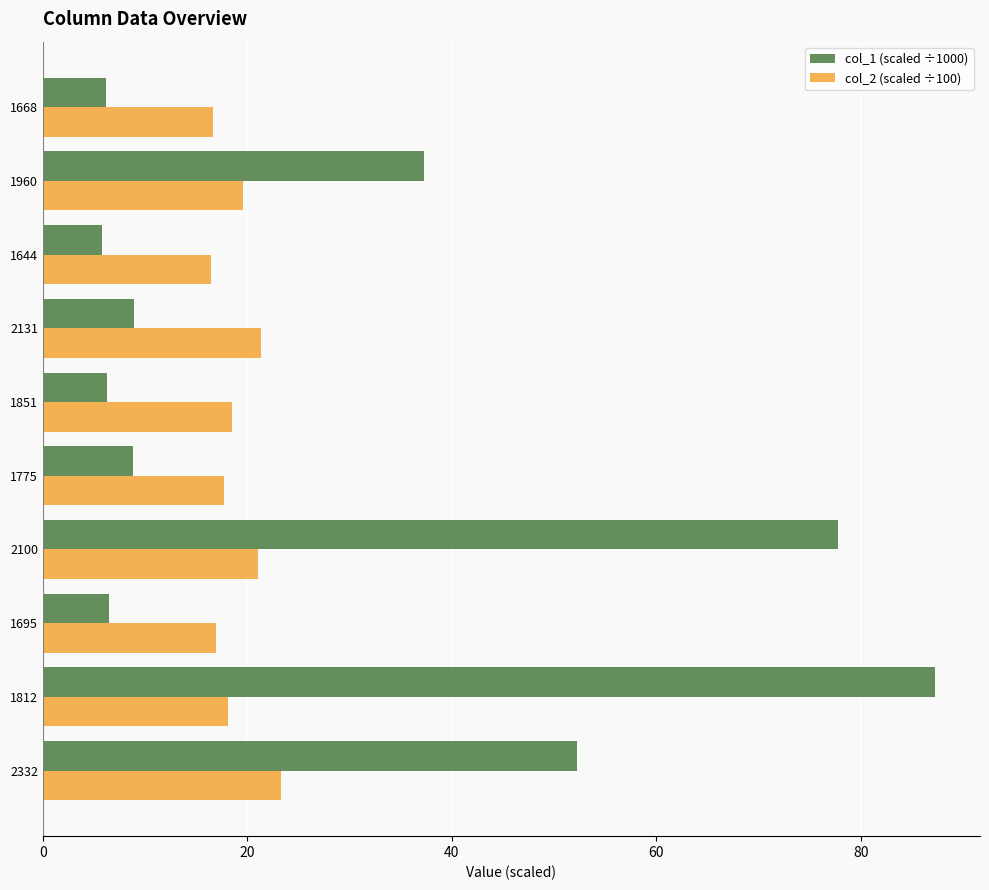

Which series changed the most between 1960 and 1668?

col_1 (scaled ÷1000)